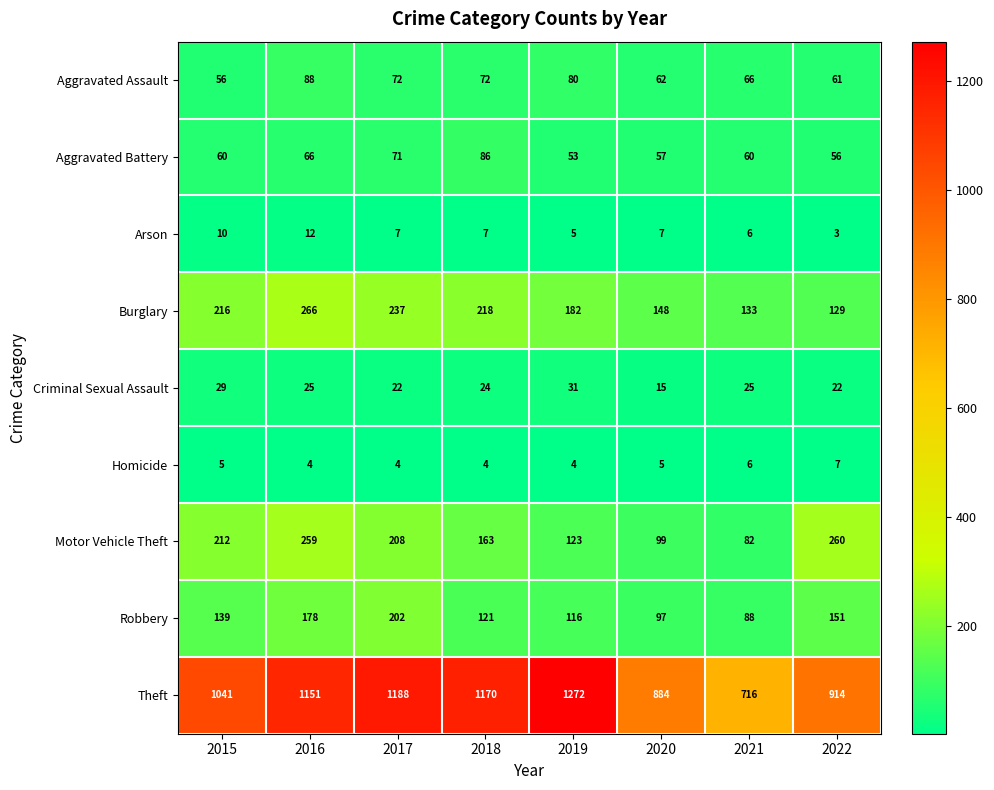

What is the difference between the highest and lowest values at 2018?

1166